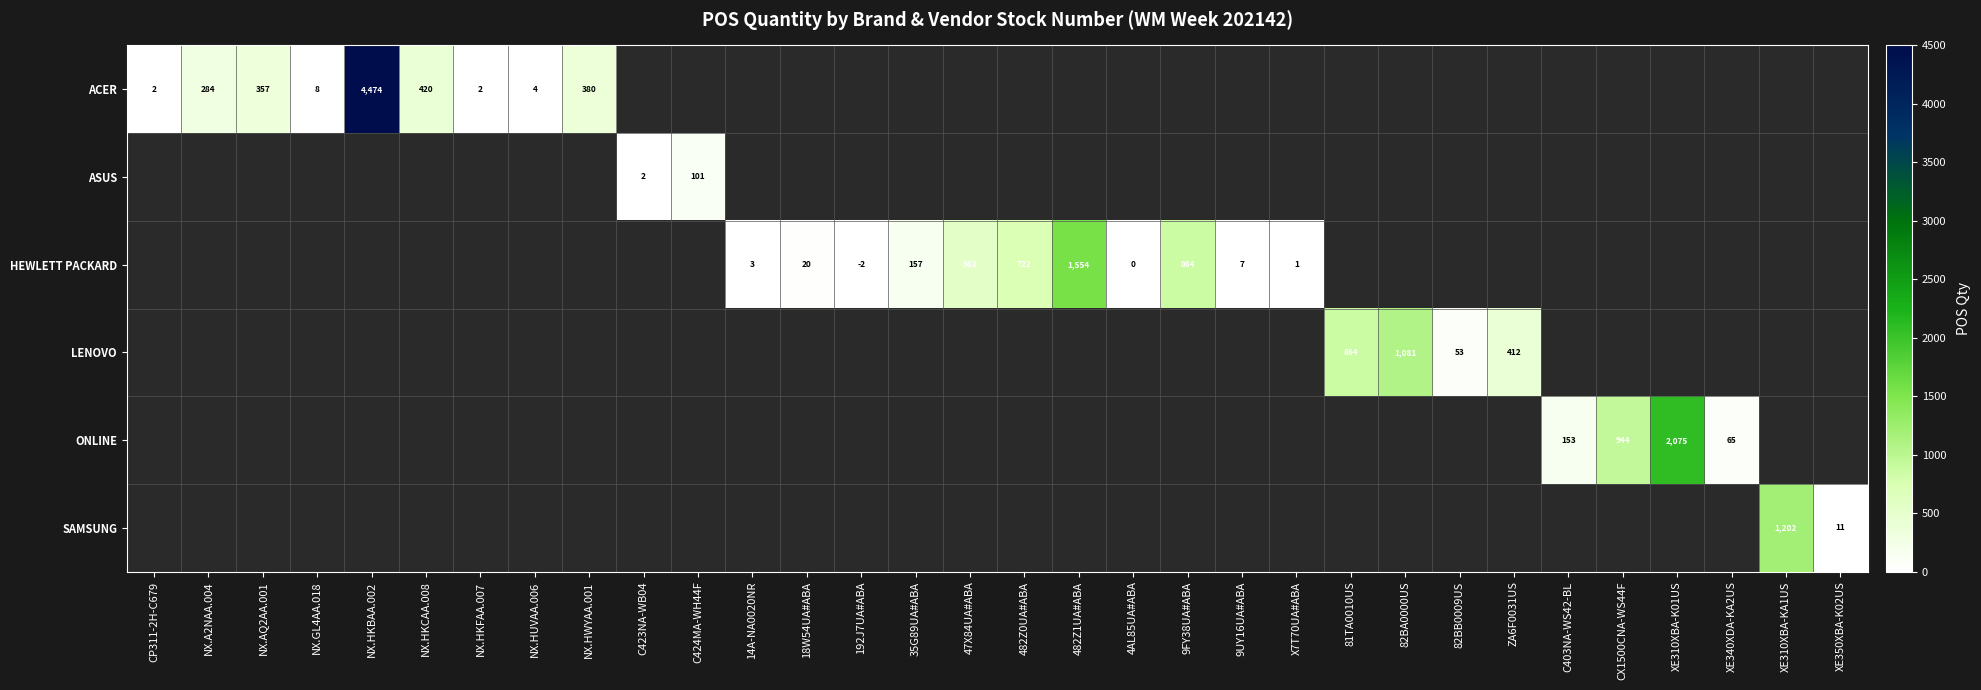

Is the value of ACER at NX.HUVAA.006 greater than the value of HEWLETT PACKARD at 482Z1UA#ABA?

No